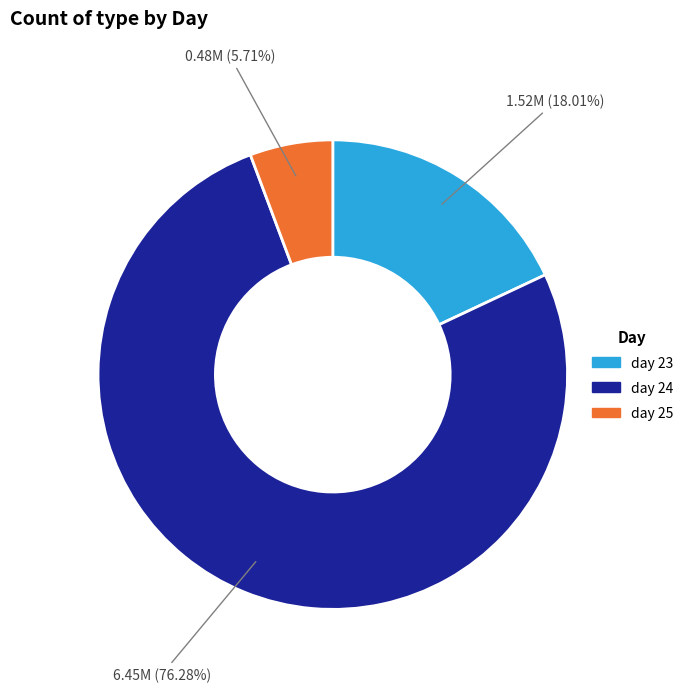

Rank the categories by value from lowest to highest.

day 25, day 23, day 24